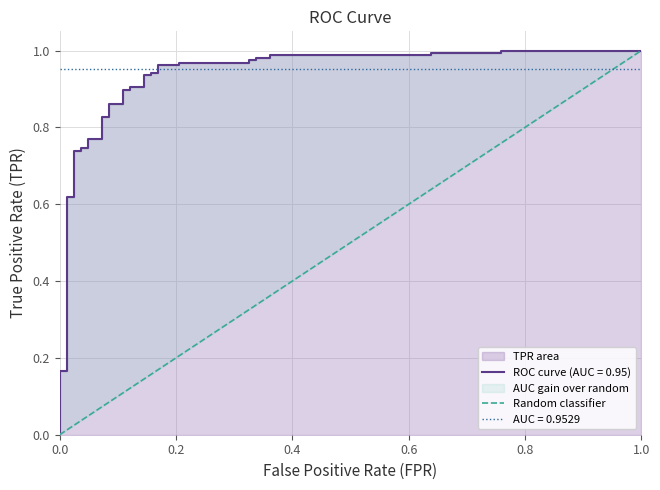

What is the difference between the maximum and minimum values?

1